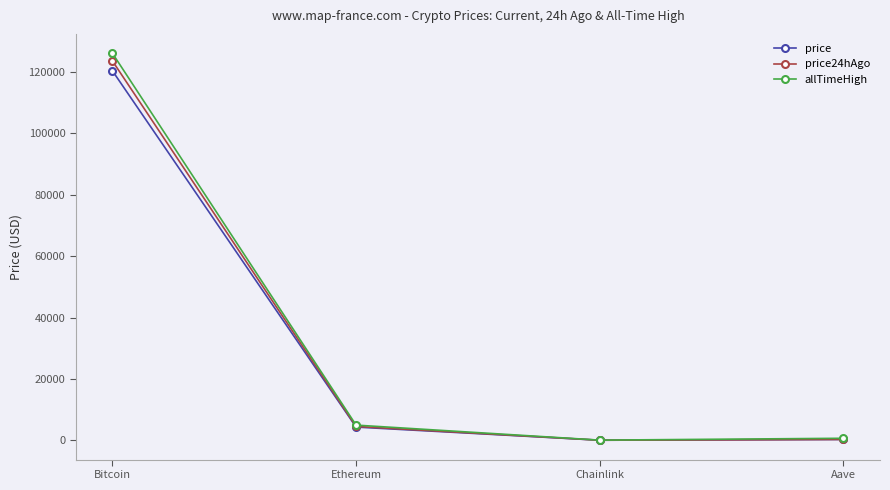

Where is price nearest to the value 60189?

Ethereum